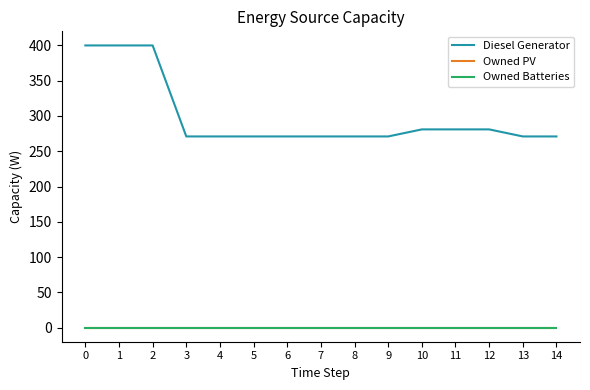

True or false: Diesel Generator has more than 0 interior local peaks.

False